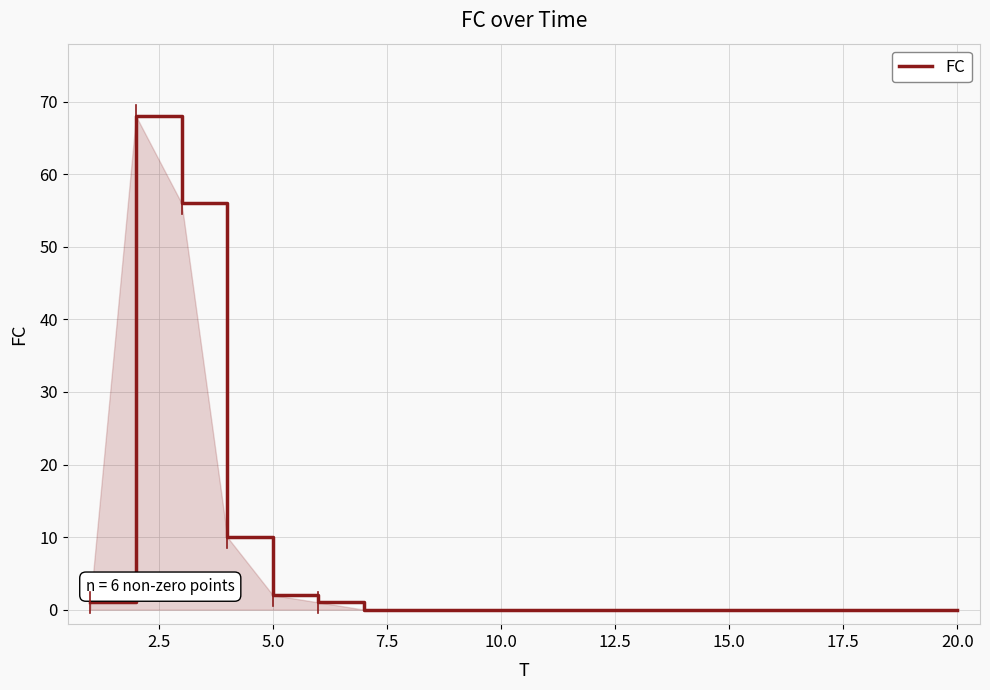

What is the maximum value shown in the chart?

68